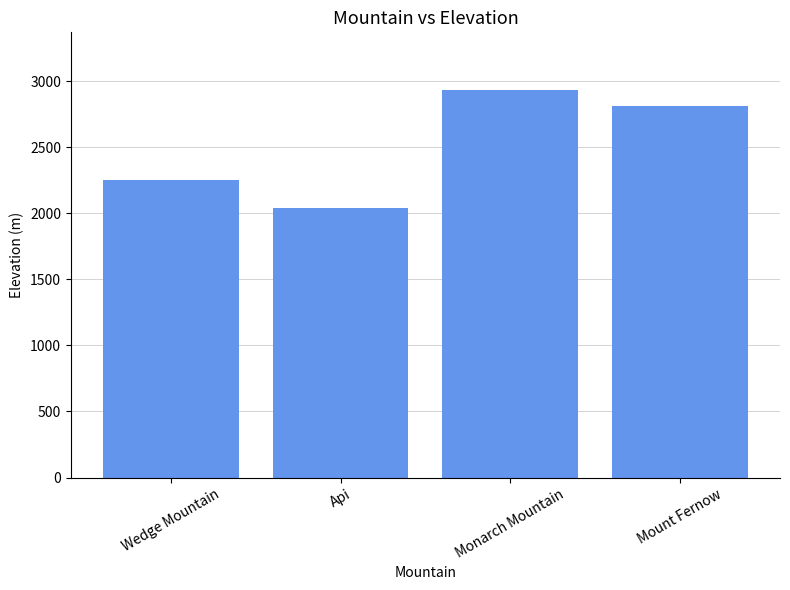

Is it true that the value at Api is 1177?

False